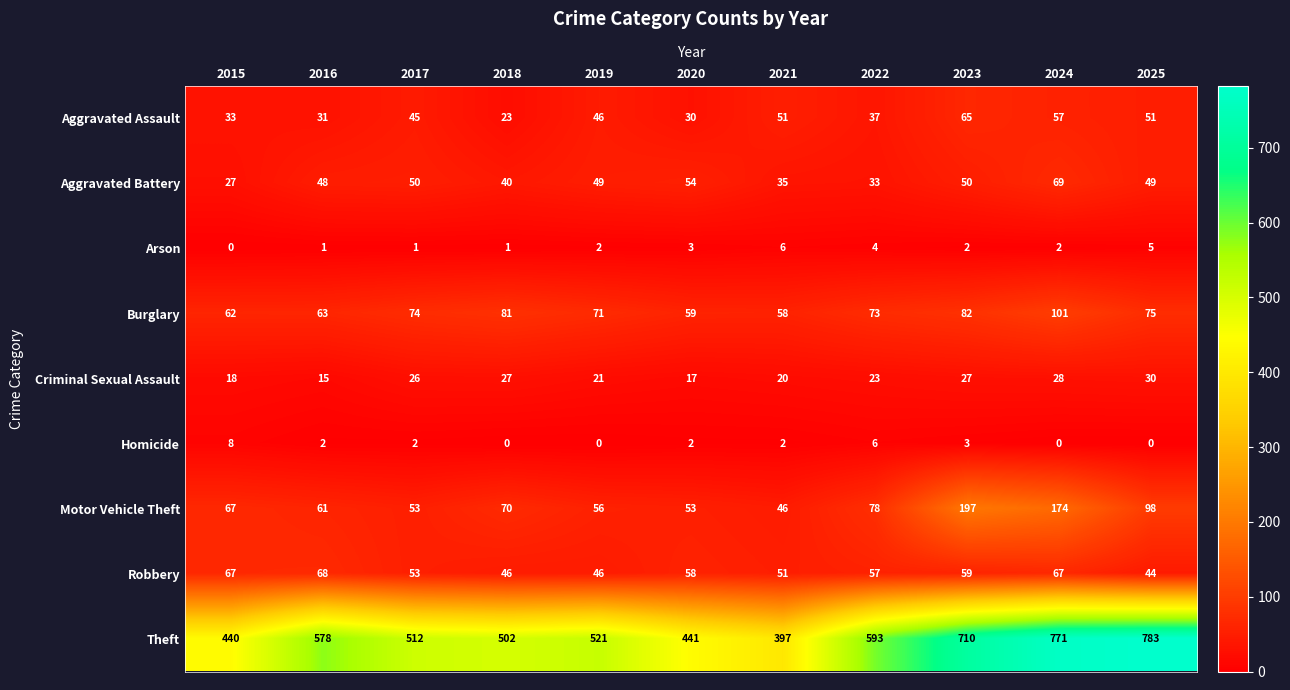

Where does the Aggravated Battery series first go above 49?

2017